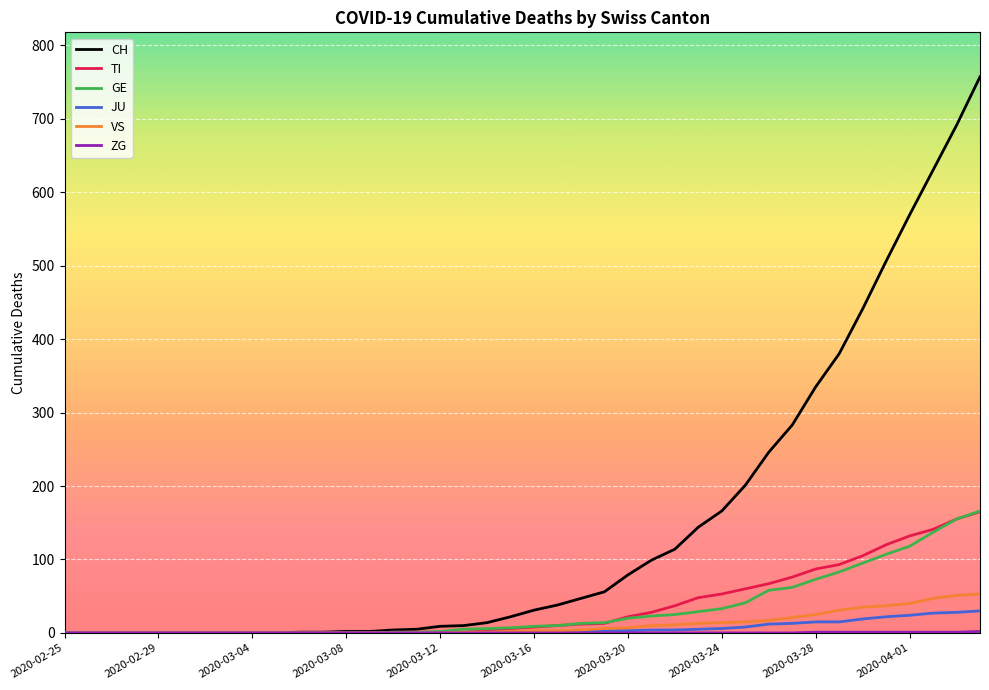

Which series has the widest spread of values?

CH